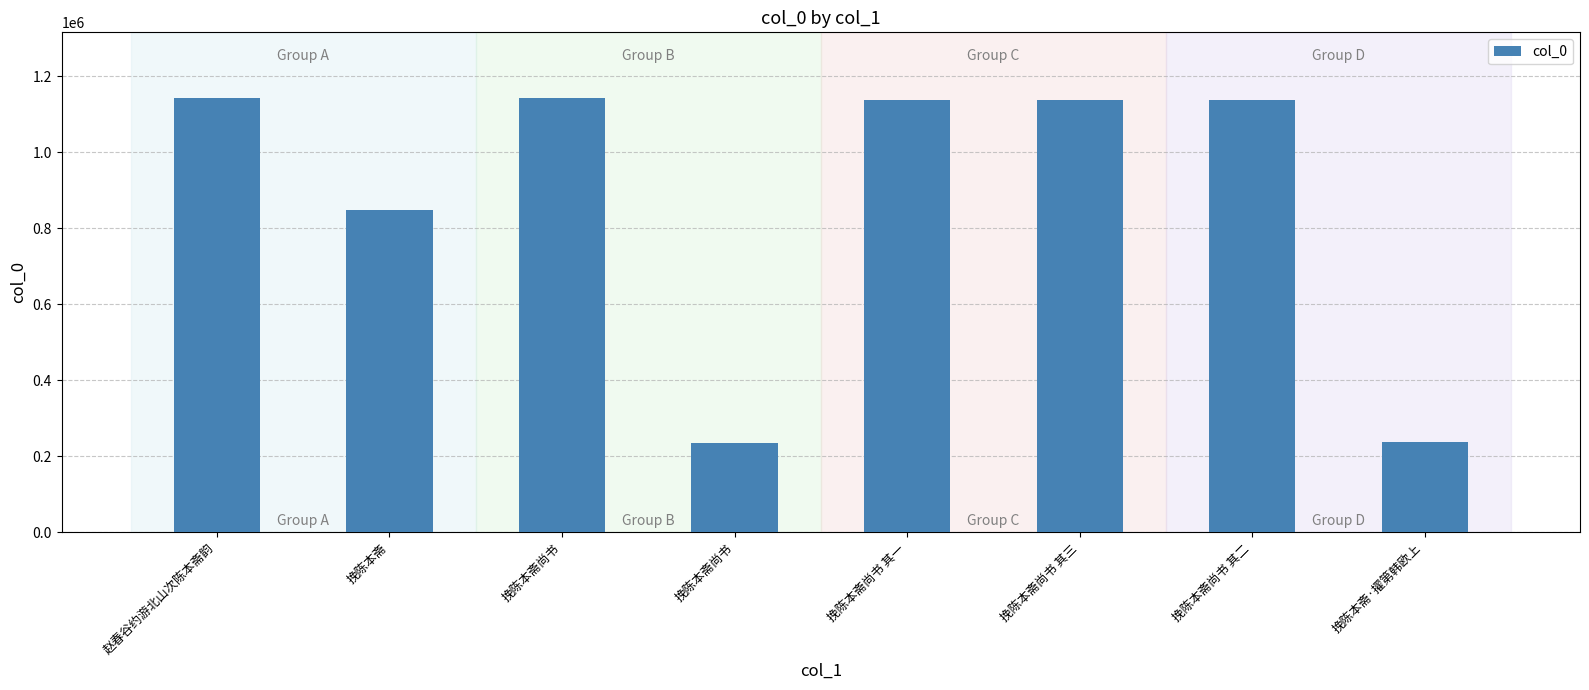

The value at 挽陈本斋尚书 其二 is 1137550. True or false?

True